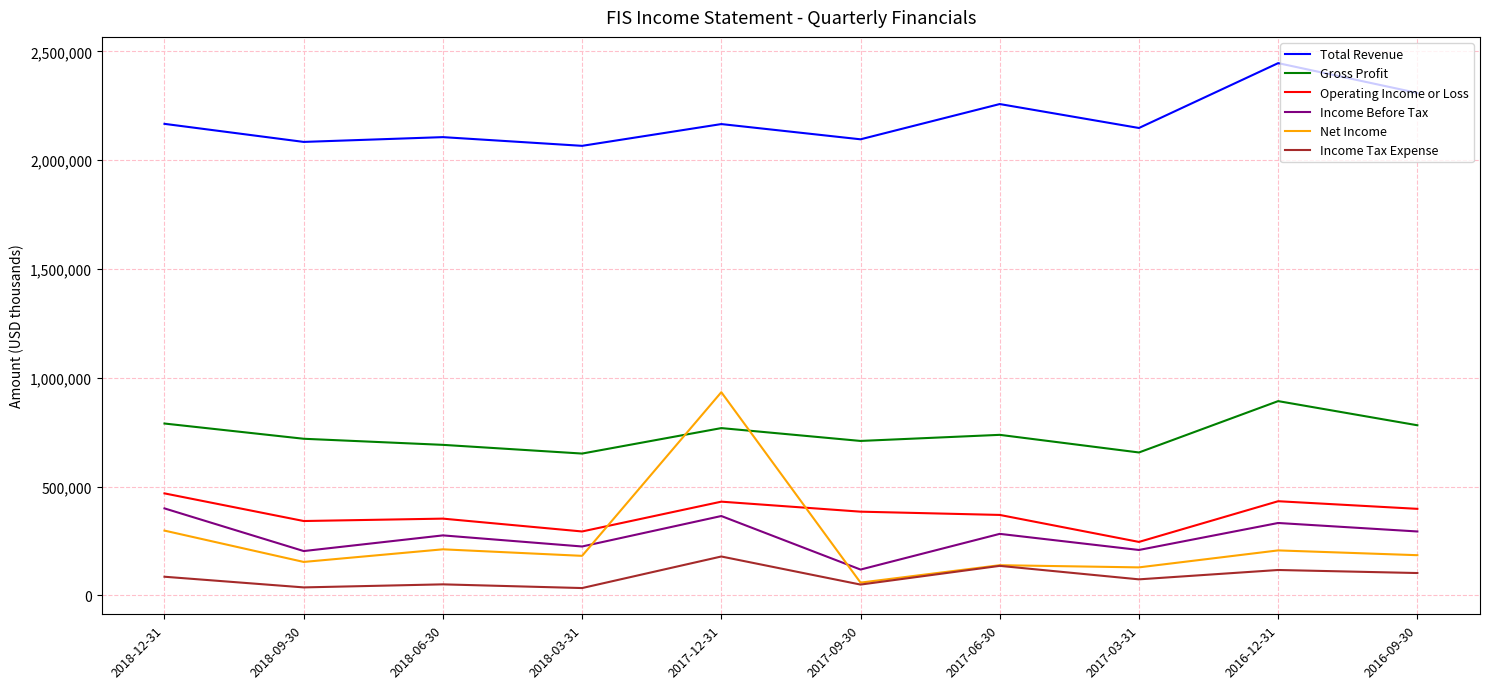

At which label does Net Income reach its minimum?

2017-09-30